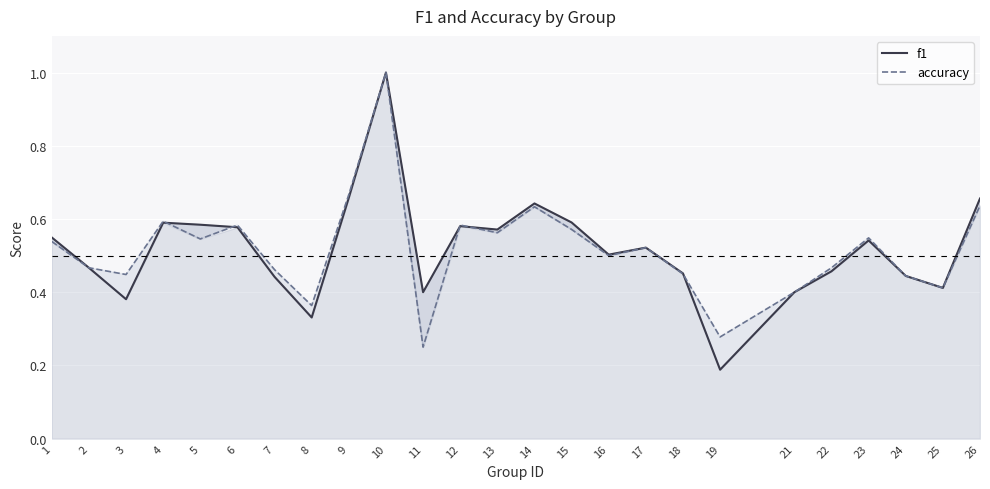

What is the difference between the accuracy values at 11 and 1?

0.3